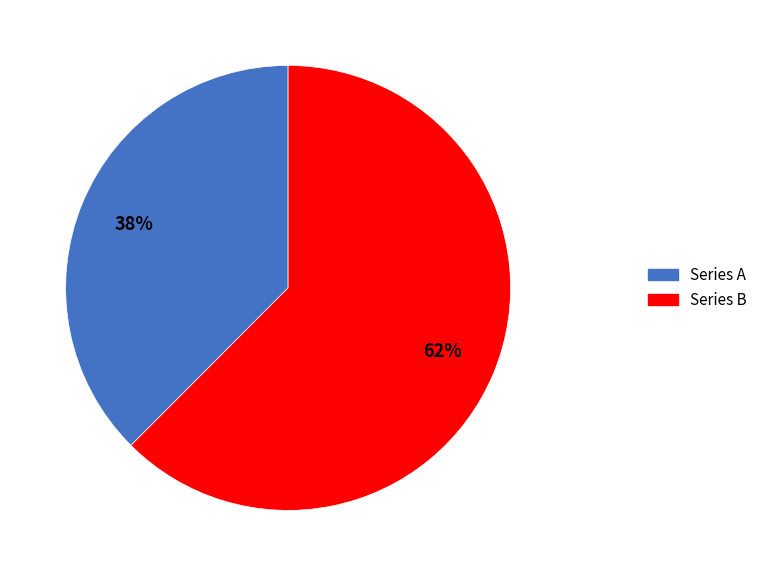

To the nearest percent, what is the average slice percentage?

50%